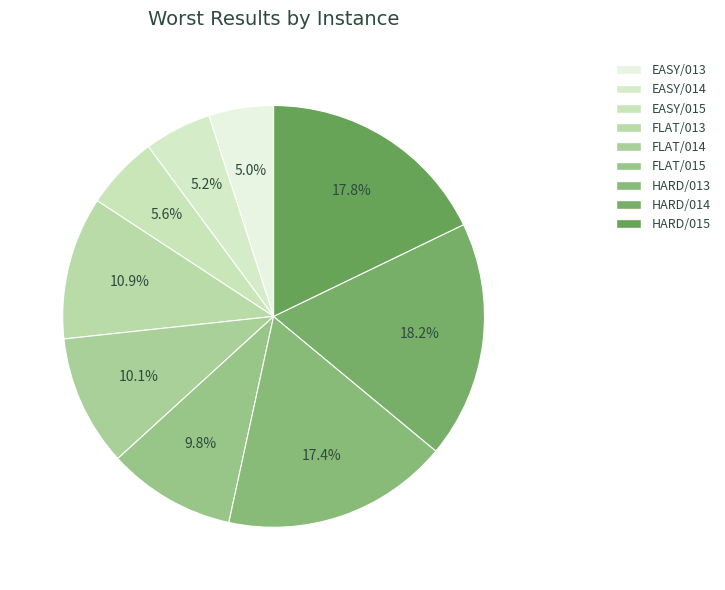

Count the number of slices in the pie.

9